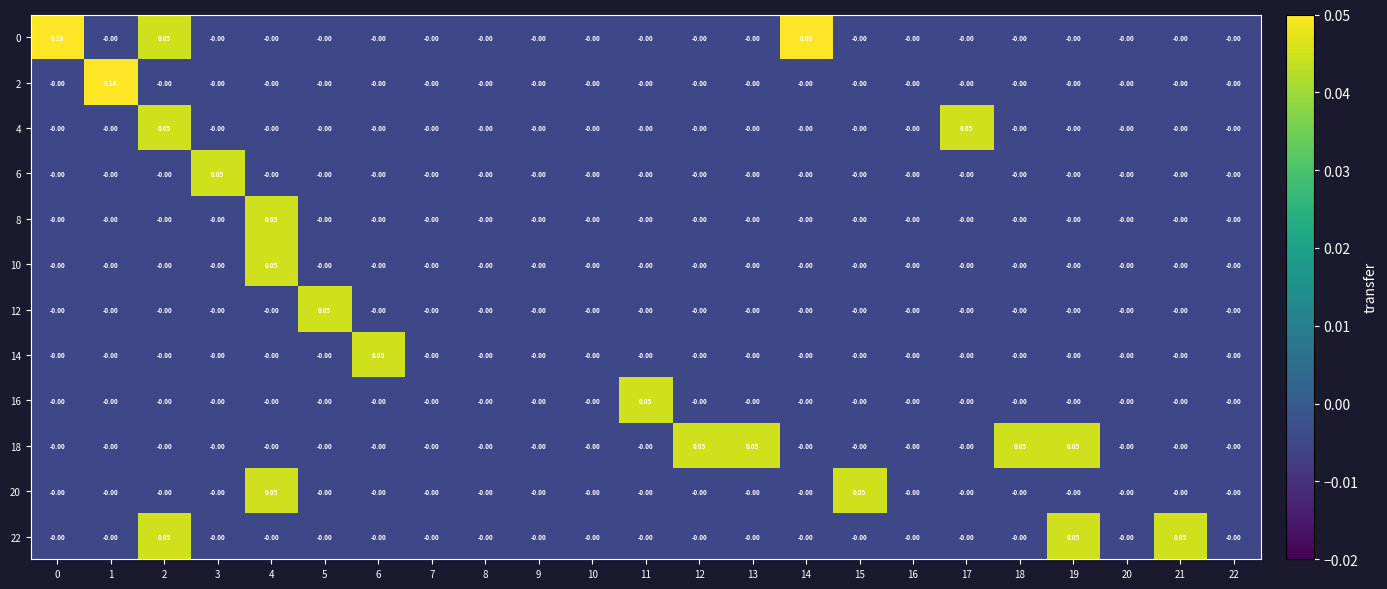

How many values in the 10 series exceed 0?

1